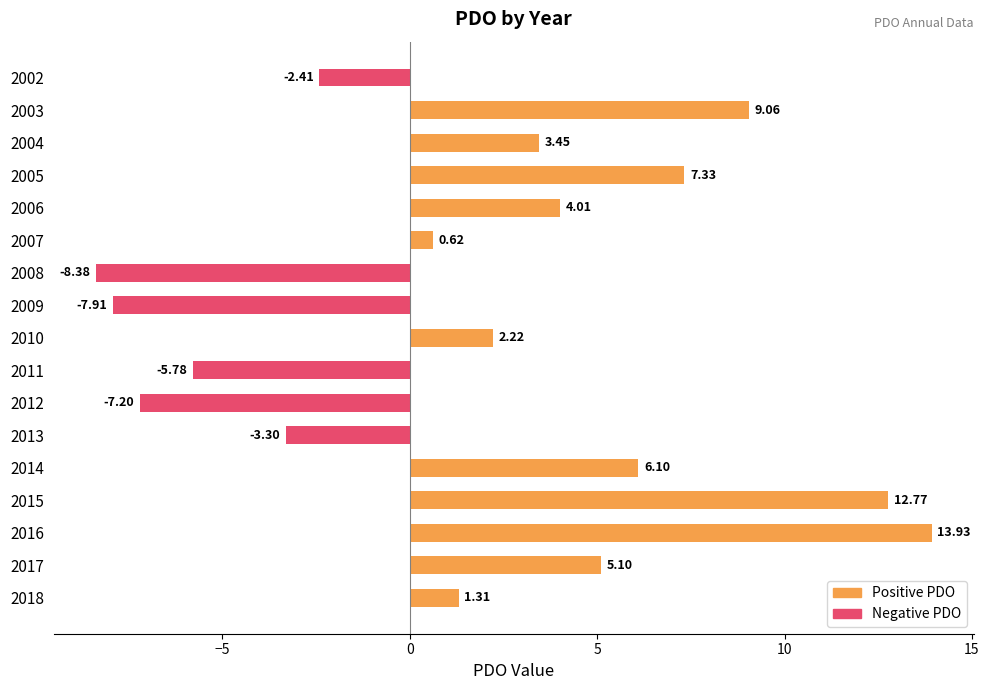

Are the bars grouped side by side (vs. stacked)?

No